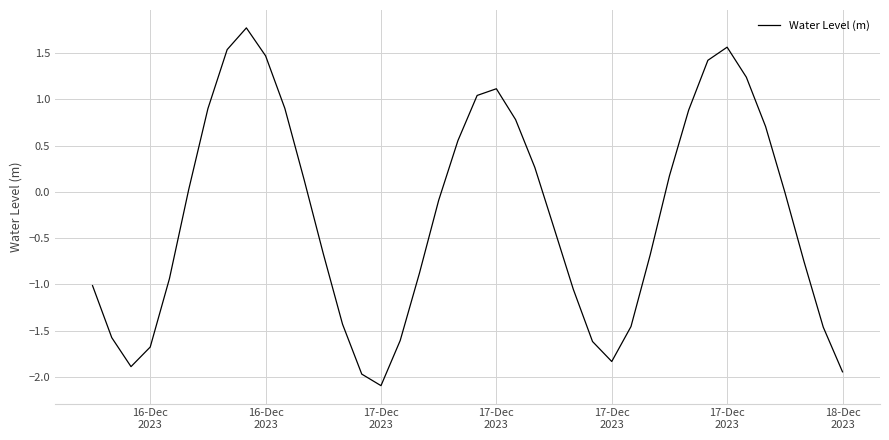

What is the difference between the maximum and minimum values?

3.9